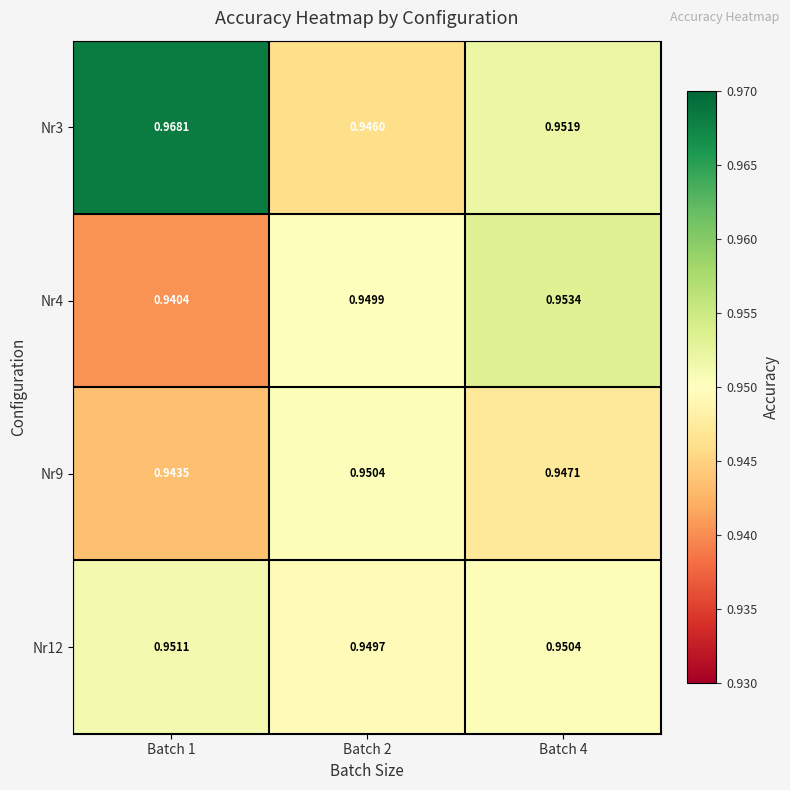

What is the greatest value displayed?

1.0